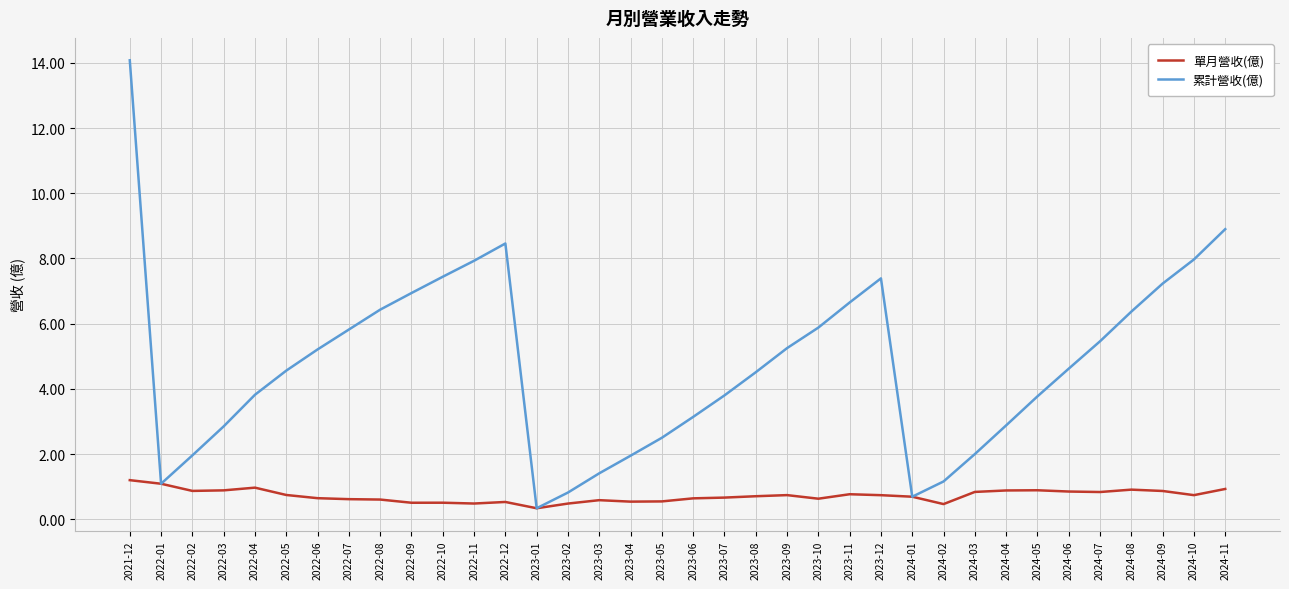

What is the difference between the highest and lowest values at 2023-12?

6.7